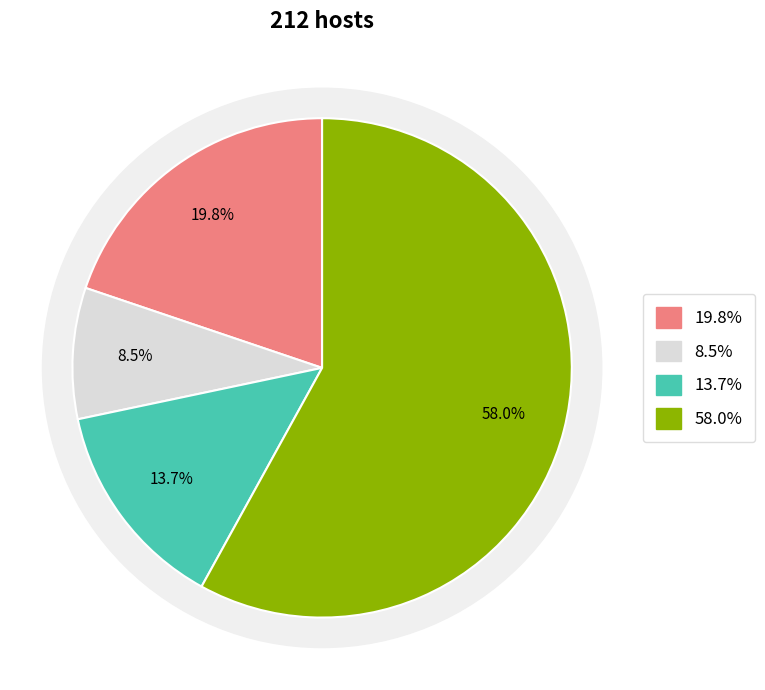

To the nearest percent, what portion does TBT represent?

58%